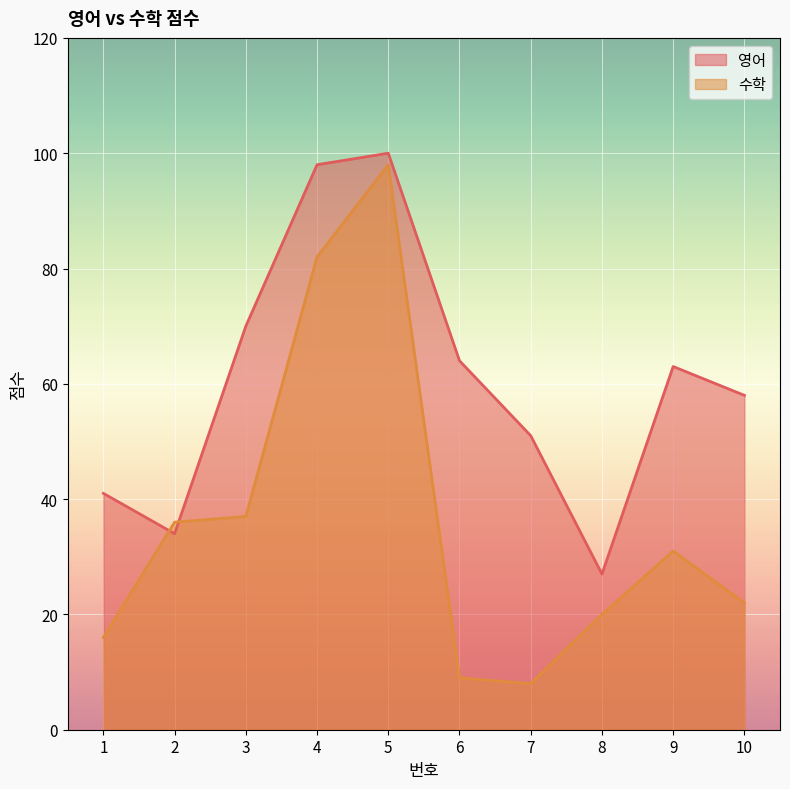

After their last crossing, which series has the higher values: 영어 or 수학?

영어